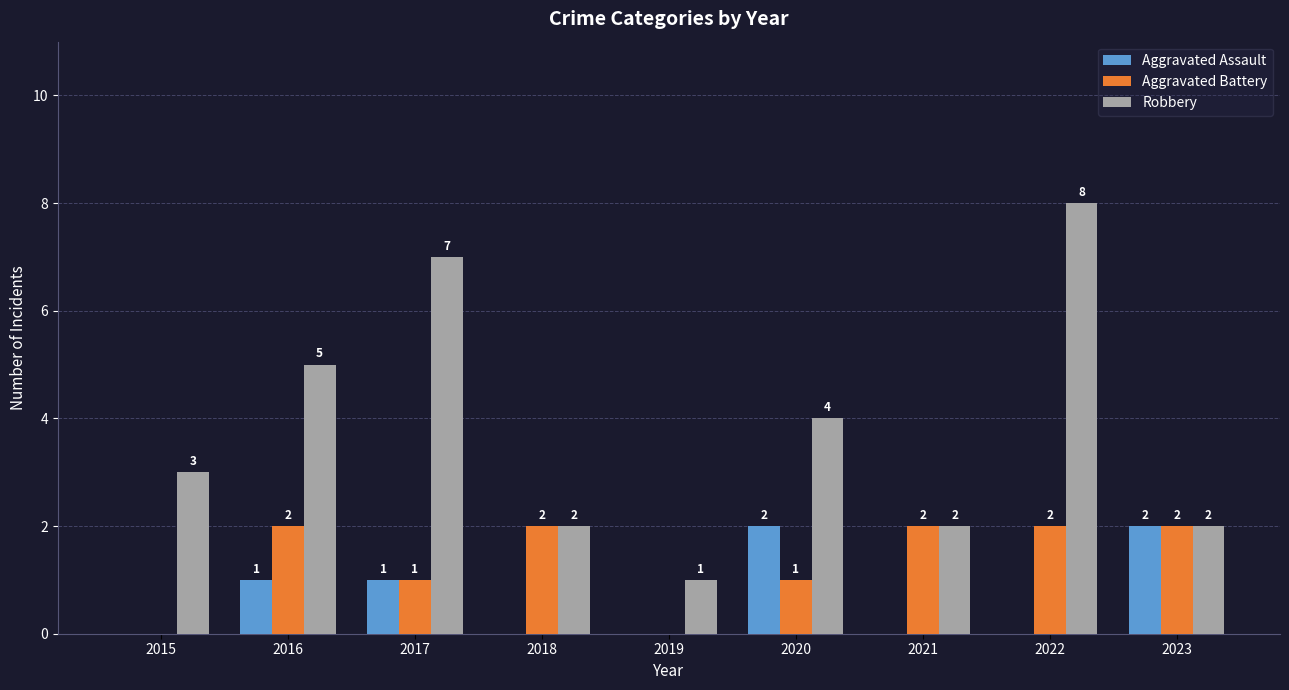

At which category does the chart reach its peak across all series?

2022